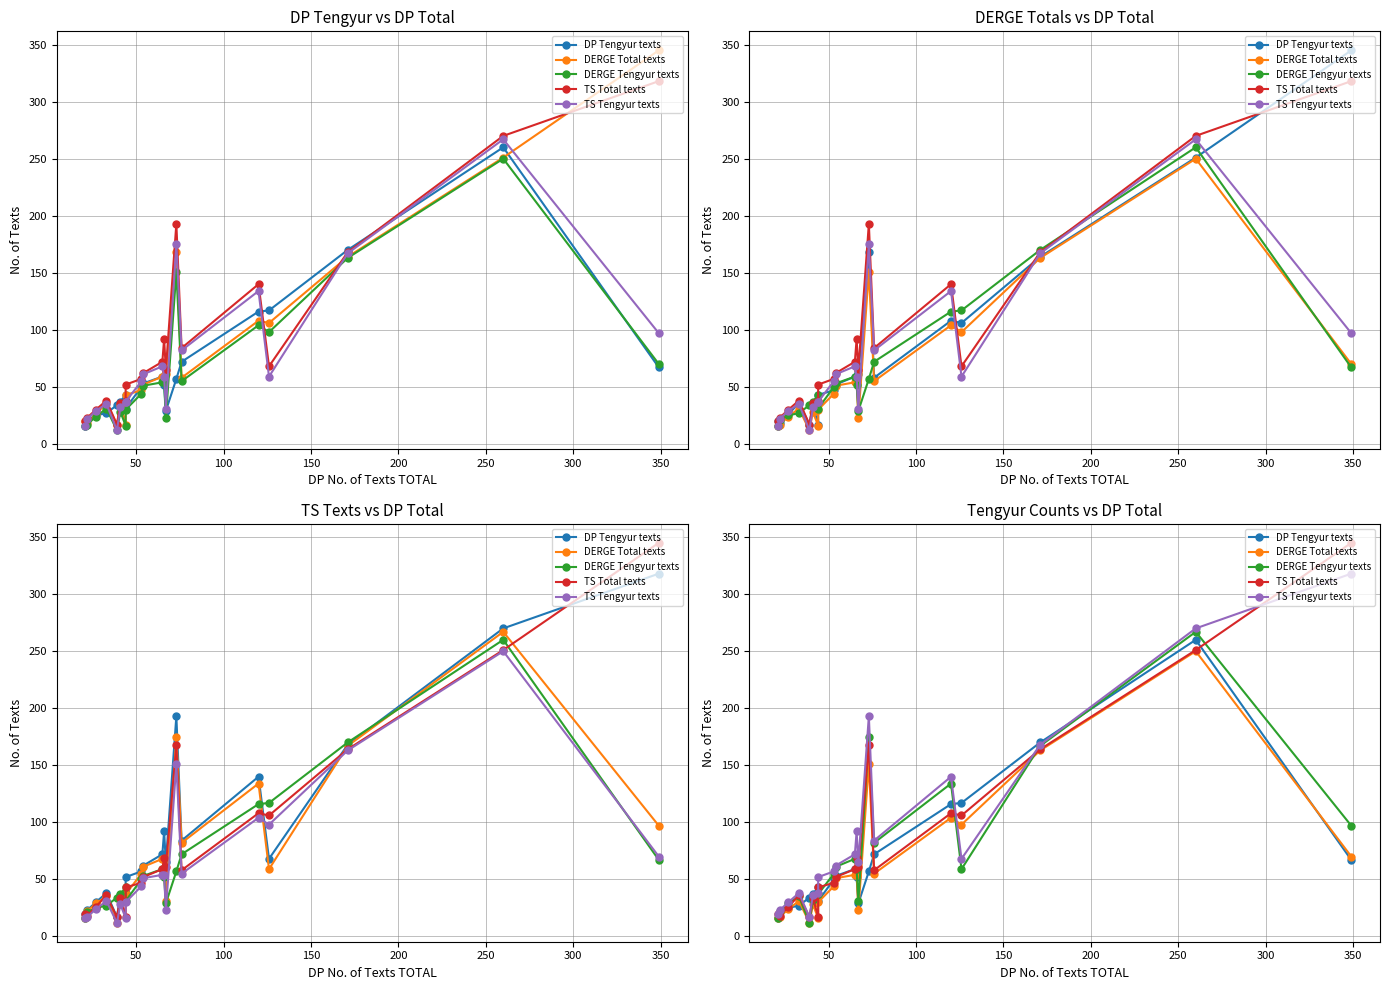

What is the difference between the highest and lowest values at 250?

9